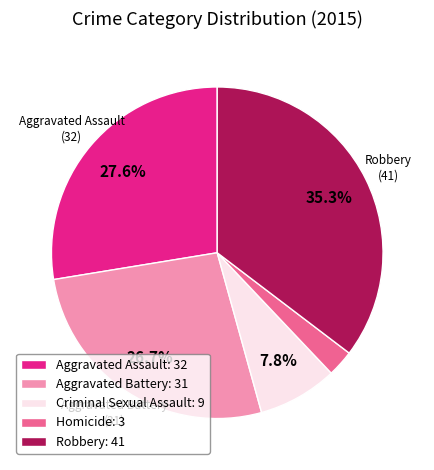

Is there a majority slice in this chart?

No